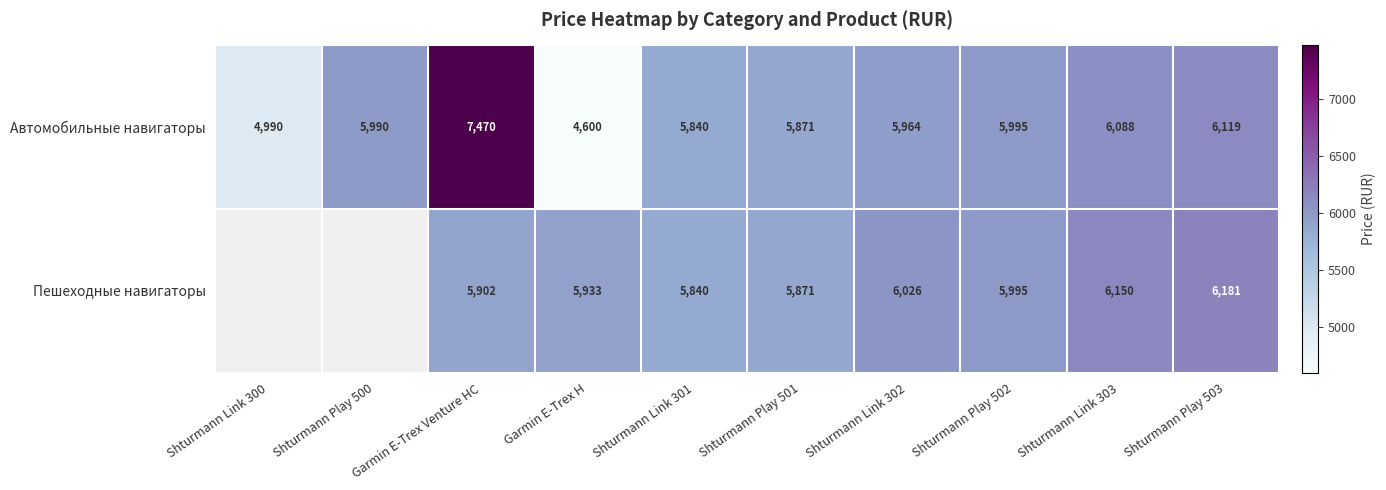

Is the value of Пешеходные навигаторы at Shturmann Play 501 greater than the value of Автомобильные навигаторы at Shturmann Link 300?

Yes